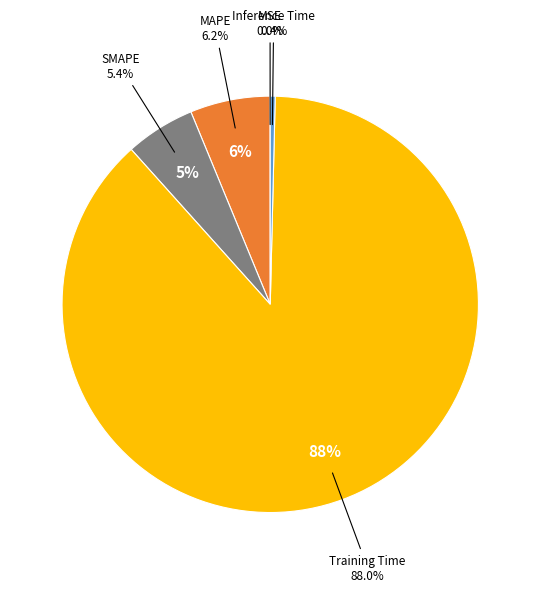

Rank the categories by value from lowest to highest.

MSE, Inference Time, SMAPE, MAPE, Training Time